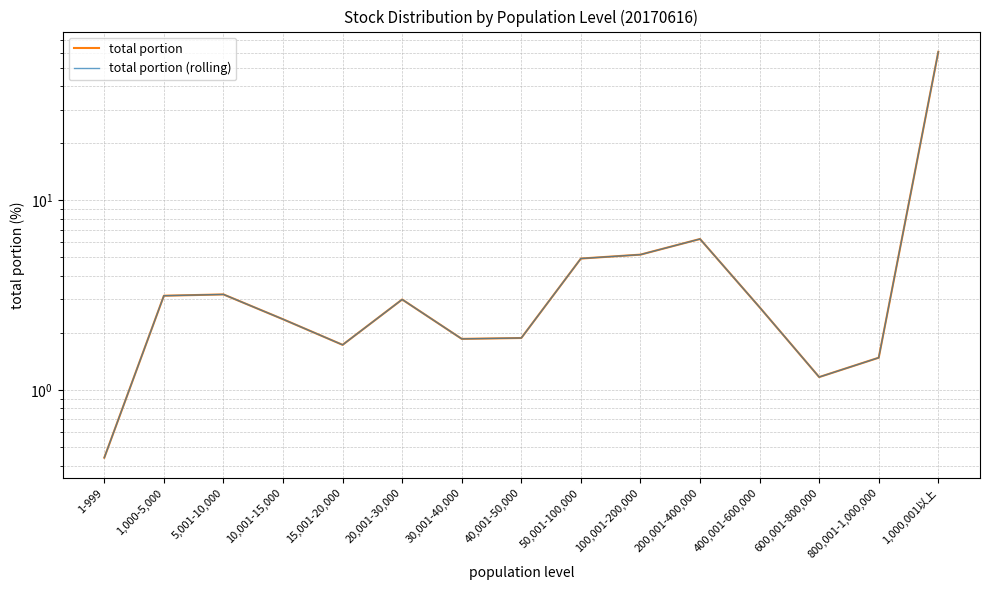

True or false: total portion and total portion (rolling) intersect in this chart.

False